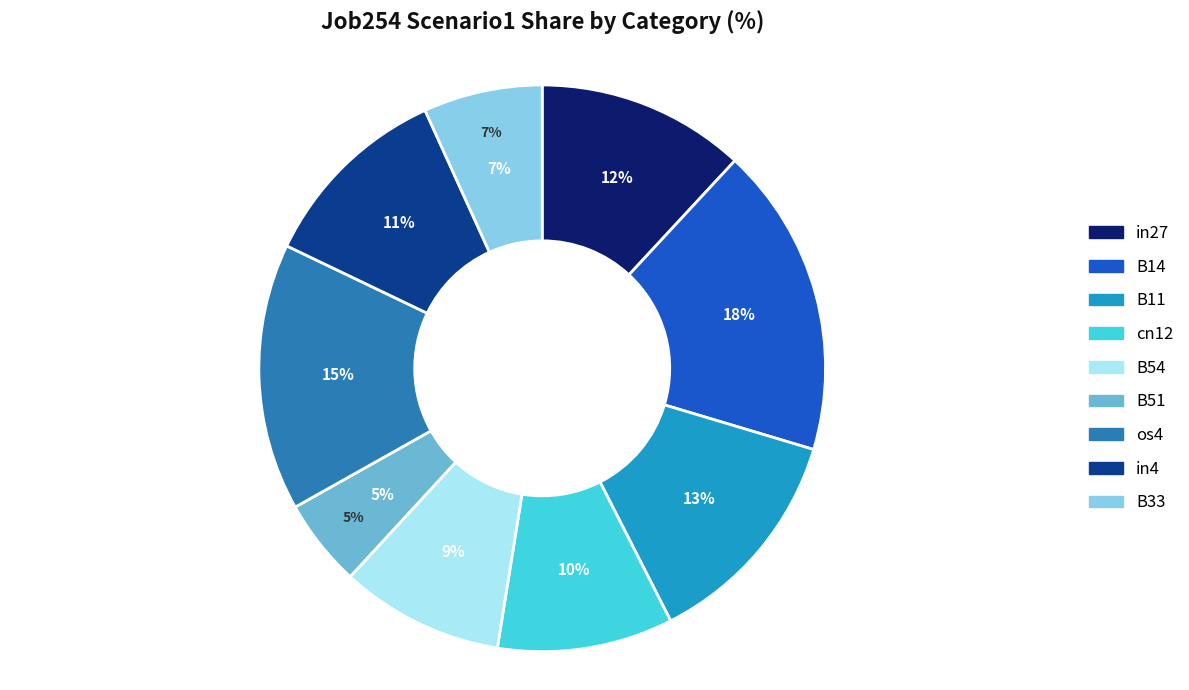

How many segments does this pie chart have?

9